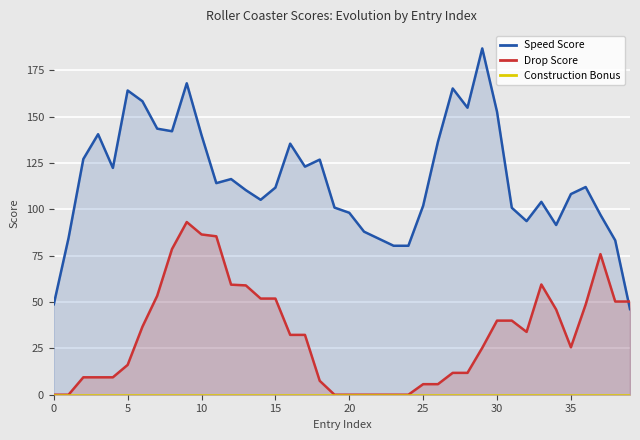

How many intersections are there between Speed Score and Drop Score?

1